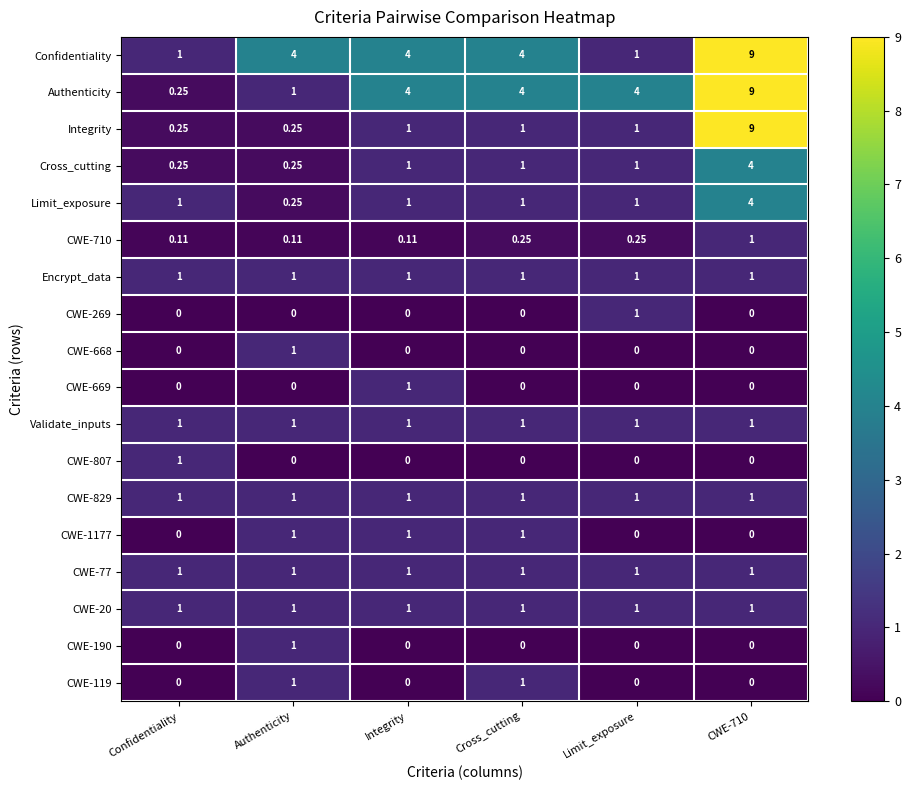

Count the number of data series in this chart.

18